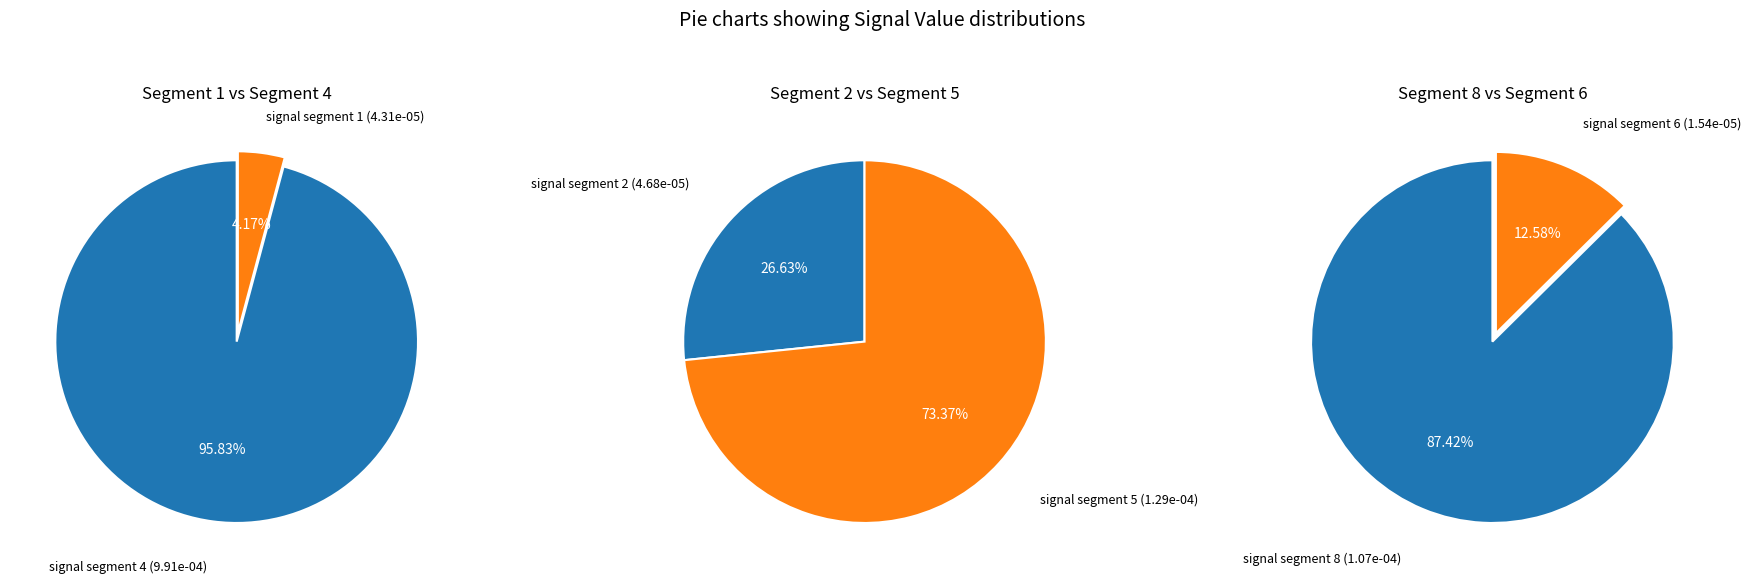

What is the largest slice in the pie chart?

signal segment 4